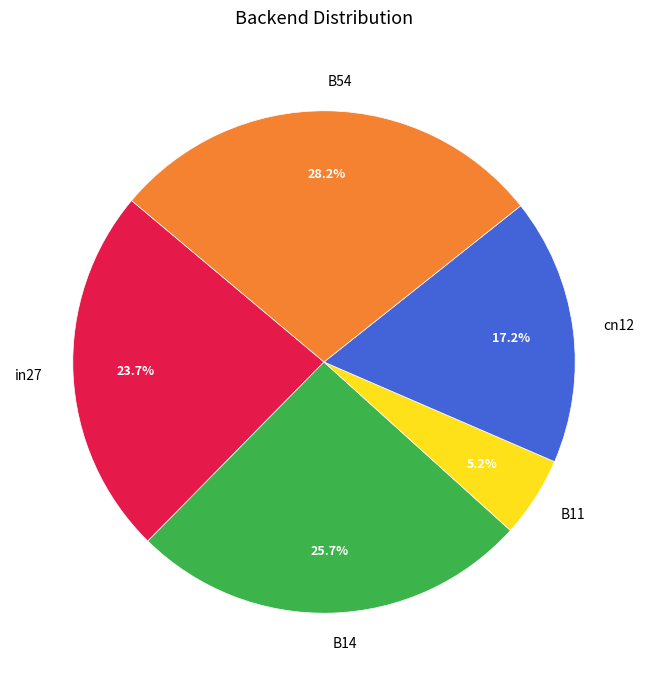

How many segments does this pie chart have?

5